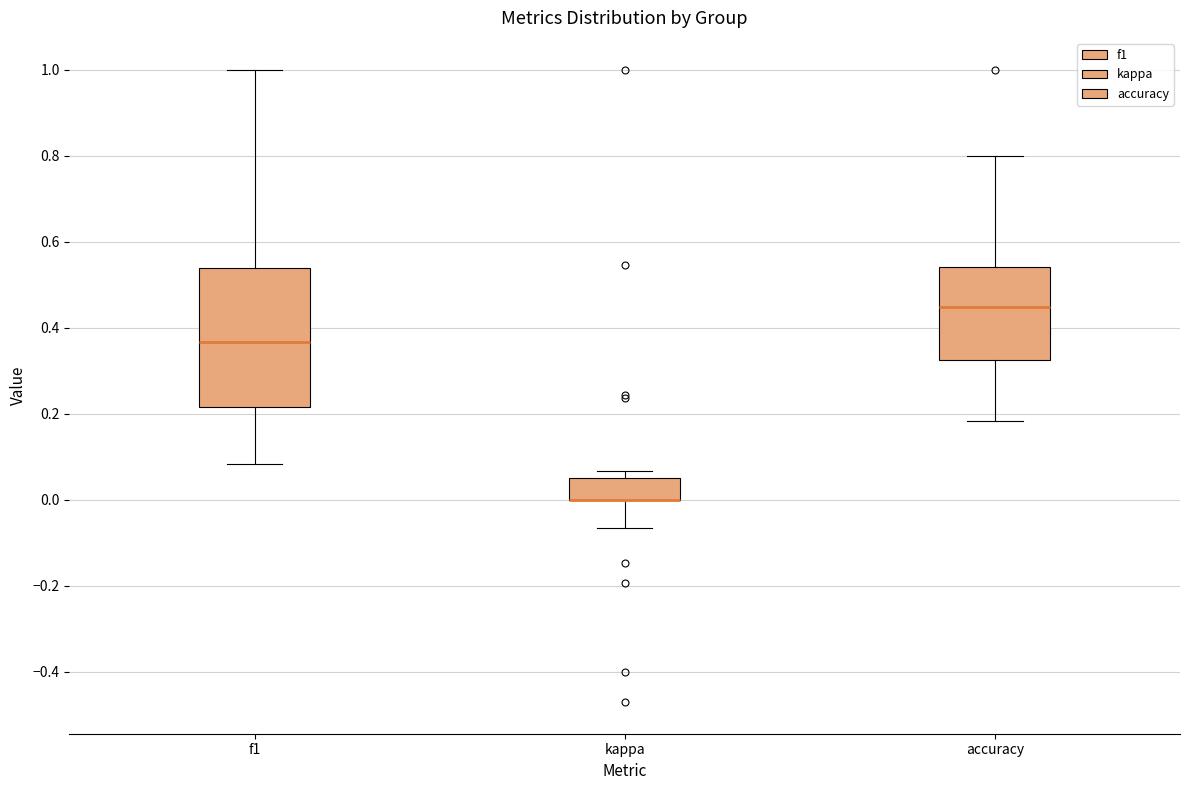

Reading left to right, read every box against the y-axis: the position of its median line, the range the box covers, and the ends of its whiskers. The values are not printed on the chart, so give them approximately, as read against the axis.

f1: median 0.36, box 0.22 to 0.54, whiskers 0.08 to 1.00
kappa: median 0.00 (drawn on the box's lower edge), box 0.00 to 0.06, whiskers -0.06 to 0.06 (just above the box's upper edge)
accuracy: median 0.44, box 0.32 to 0.54, whiskers 0.18 to 0.80